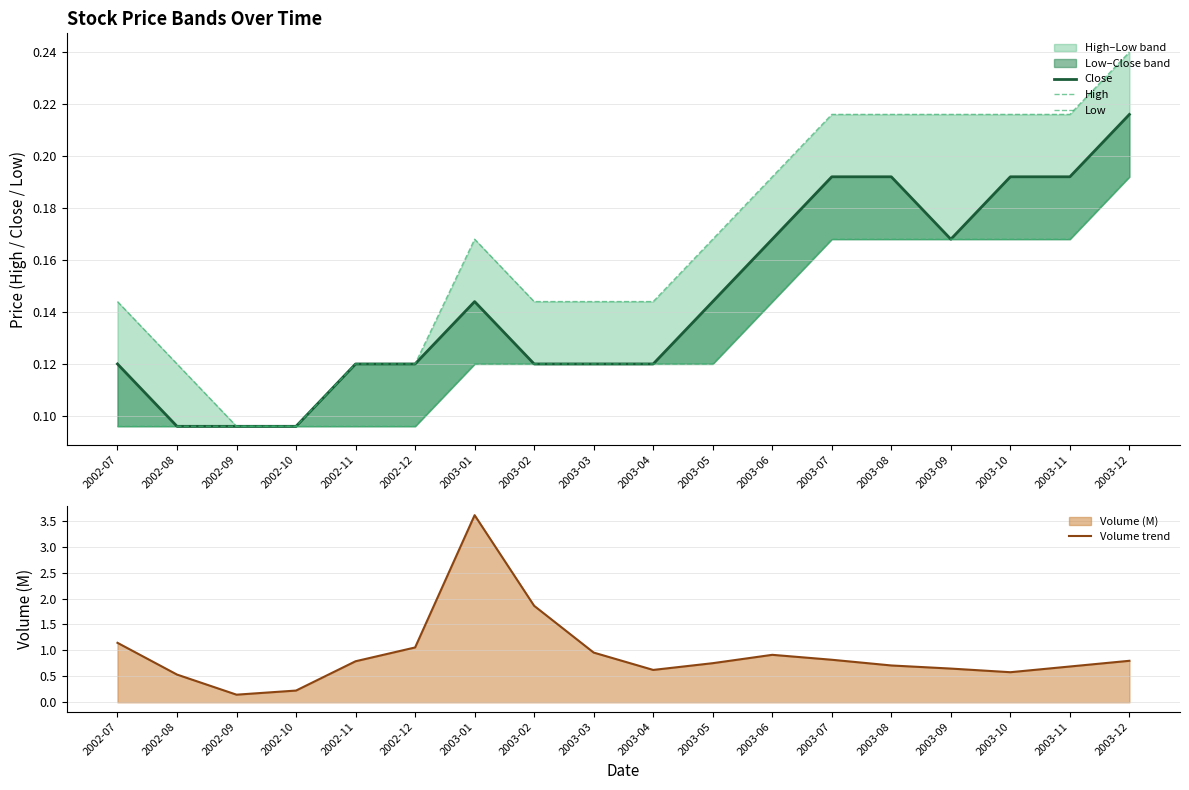

What is the label of the 5th point from the right?

2003-08